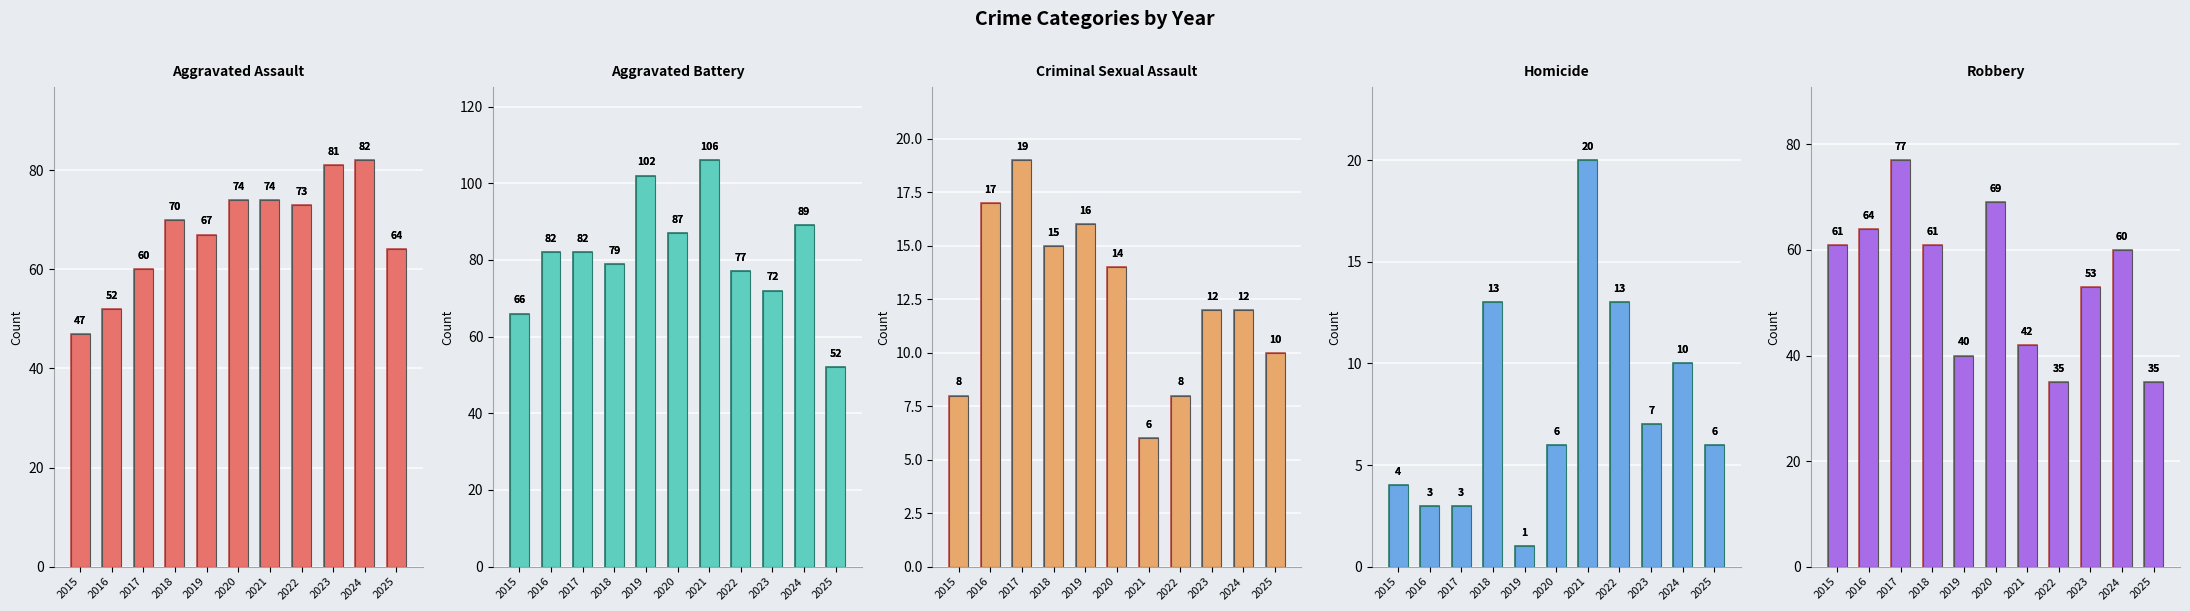

At which label does Criminal Sexual Assault first exceed 12?

2016